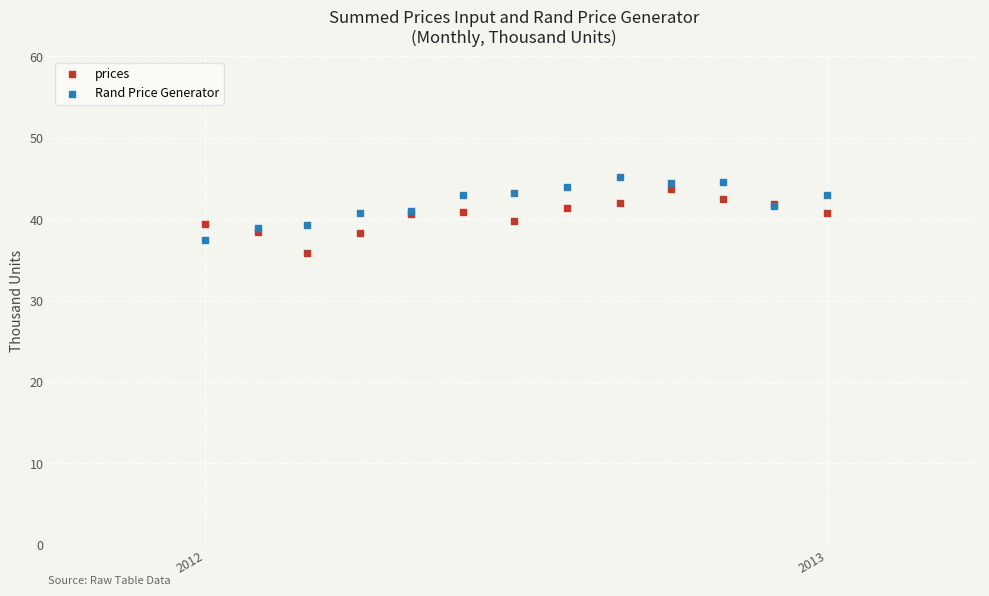

What are all the series names shown in the legend?

prices, Rand Price Generator